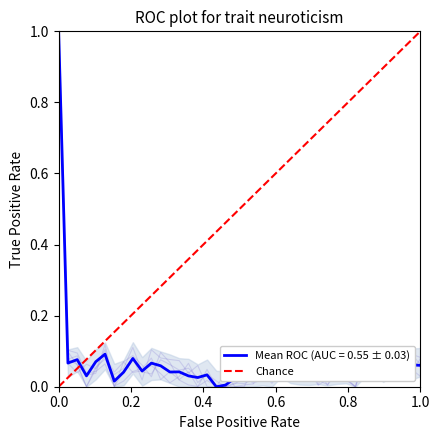

What is the highest value of the Mean ROC (AUC = 0.55 ± 0.03) series?

1.0